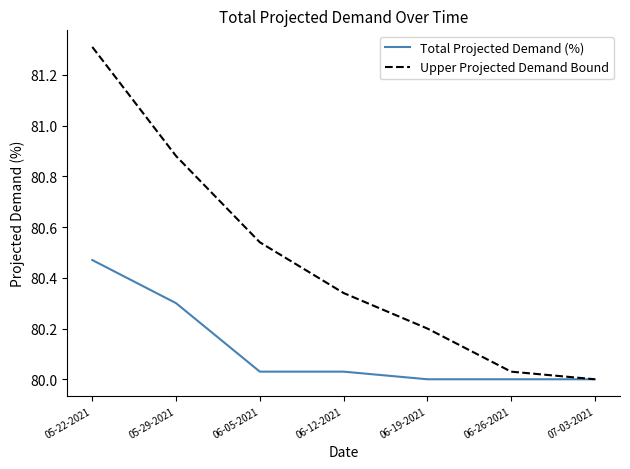

Is the value of Total Projected Demand (%) at 07-03-2021 greater than the value of Upper Projected Demand Bound at 05-29-2021?

No